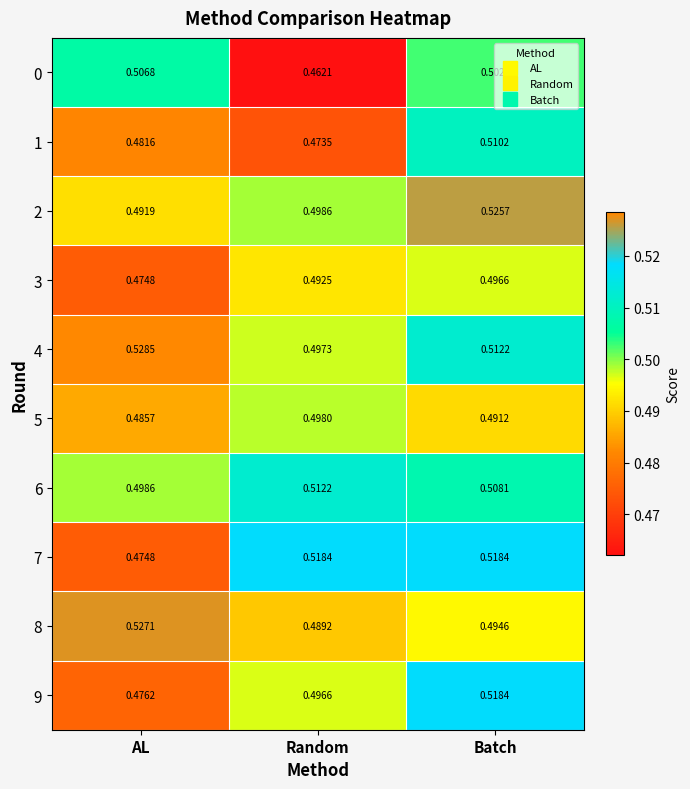

At how many categories does at least one series exceed 0?

3